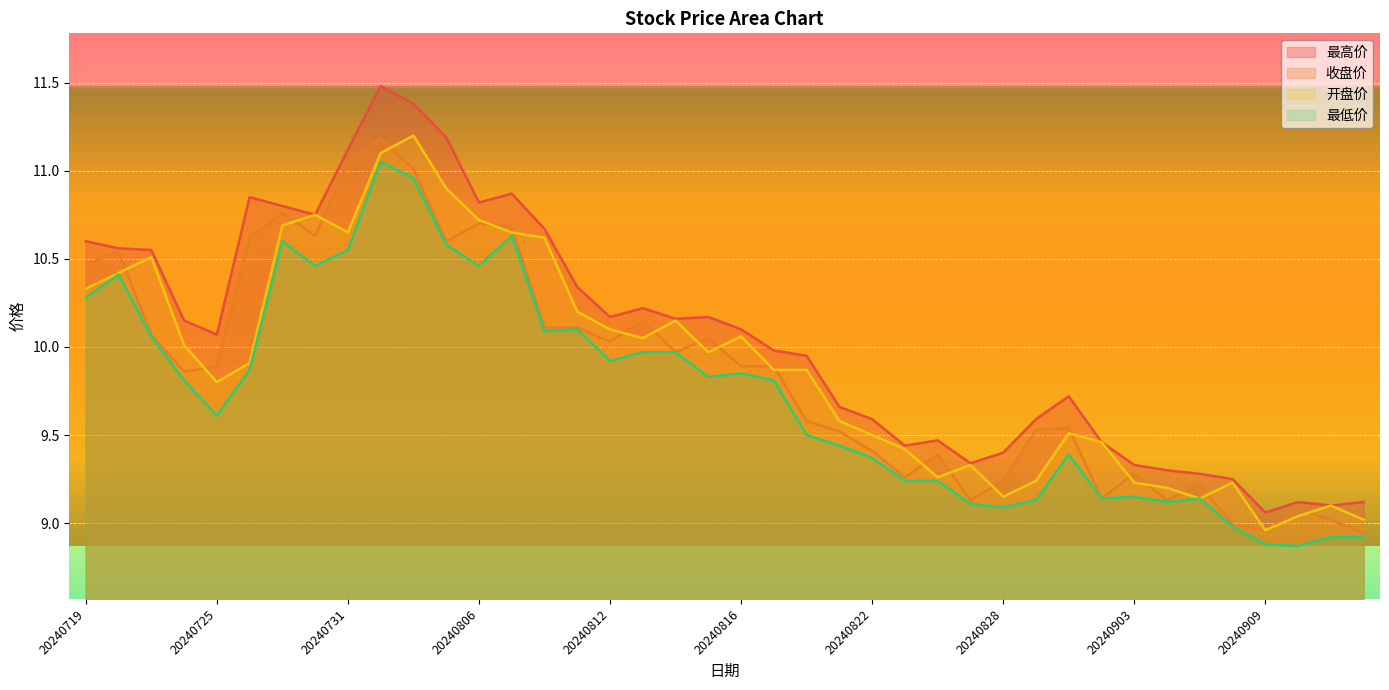

Is the value of 收盘价 at 20240821 greater than the value of 开盘价 at 20240724?

No